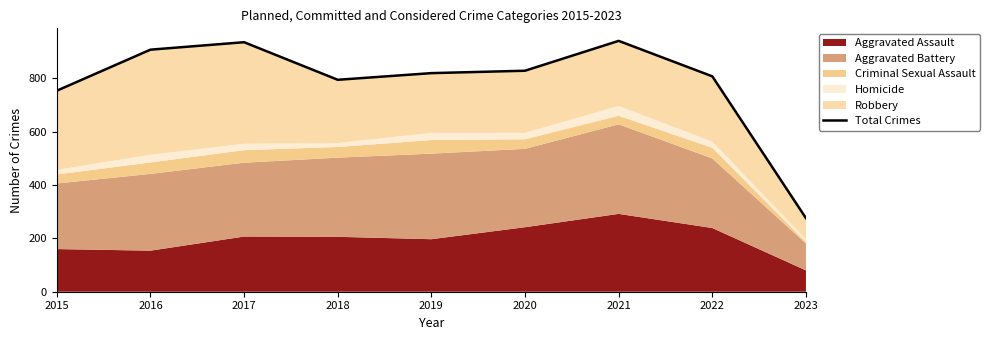

What is the value of the 8th point from the left?

808